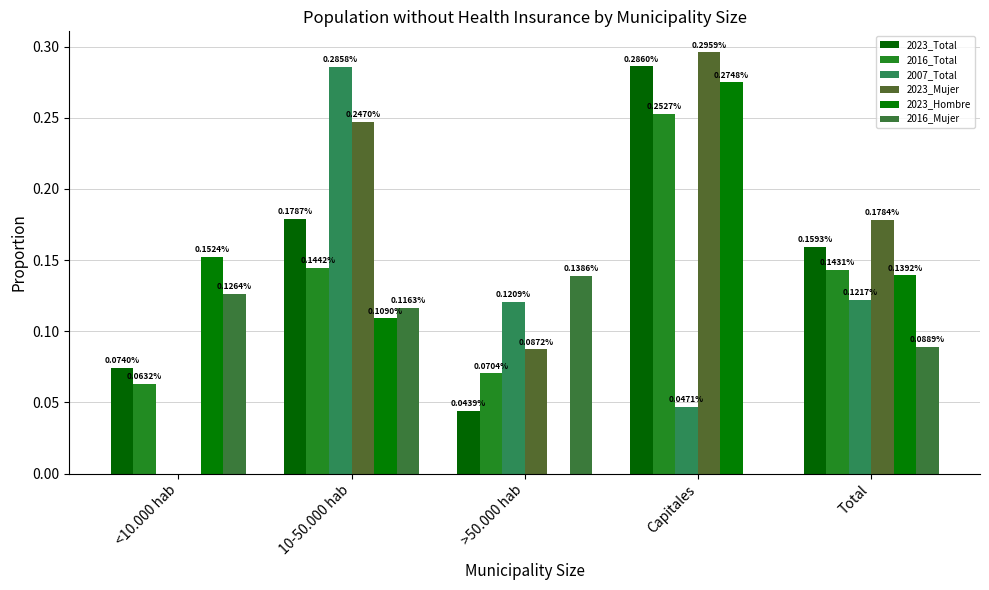

At 10-50.000 hab, list the series in order from smallest to largest.

2023_Hombre, 2016_Mujer, 2016_Total, 2023_Total, 2023_Mujer, 2007_Total